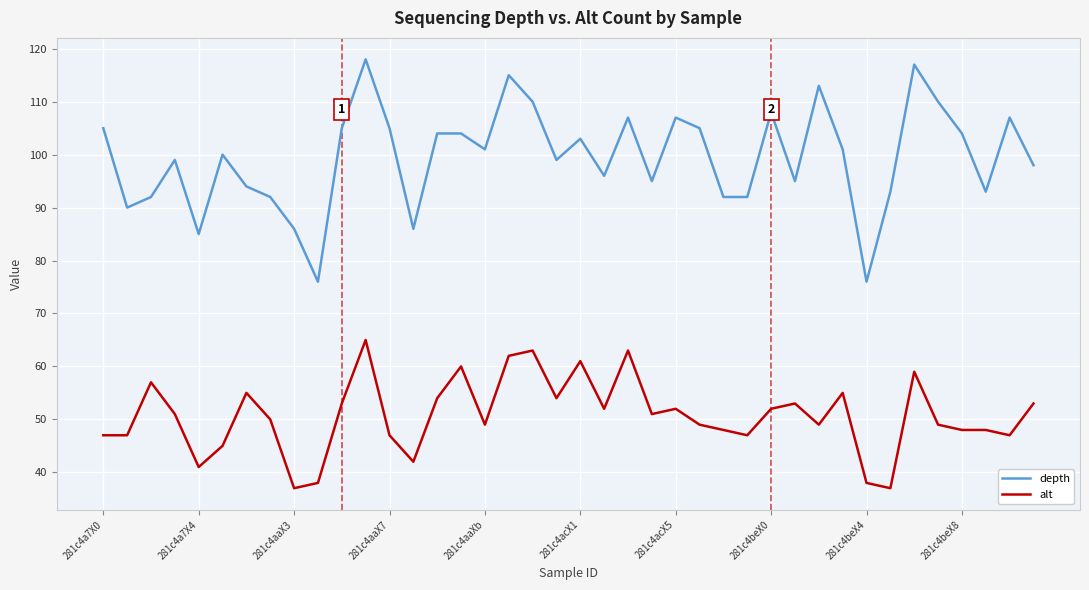

What is the maximum value shown in the chart?

118